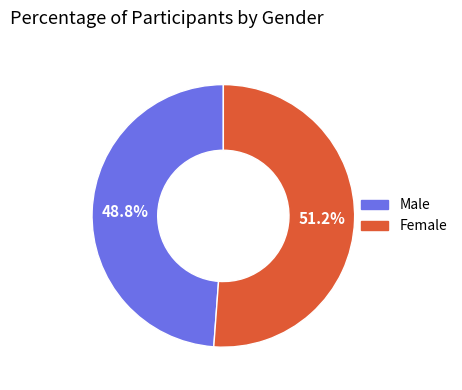

Count the number of slices in the pie.

2